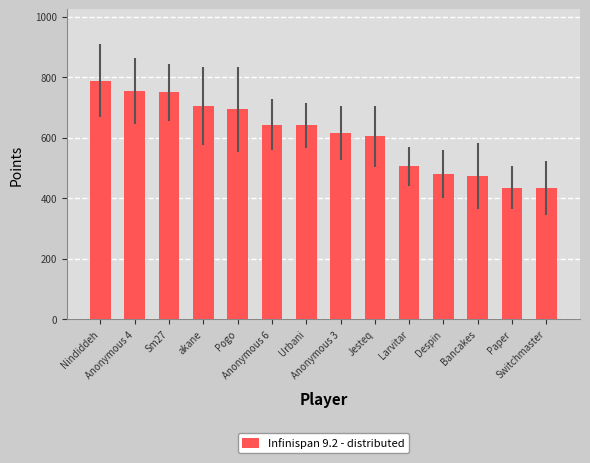

Is it true that the value at Jesteq is 993?

False